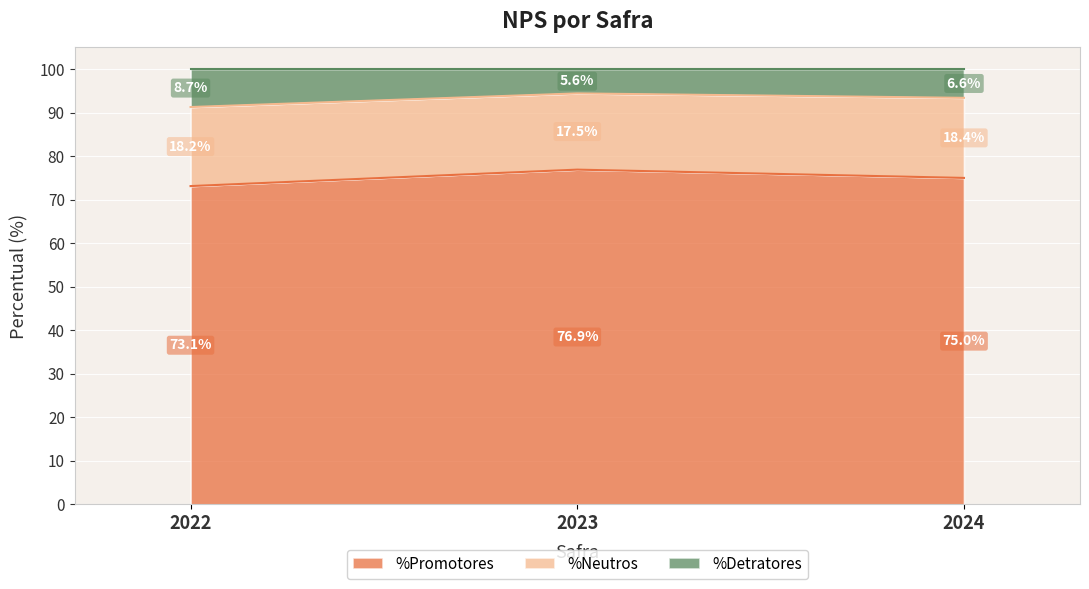

Which category has the highest value across all series?

2023